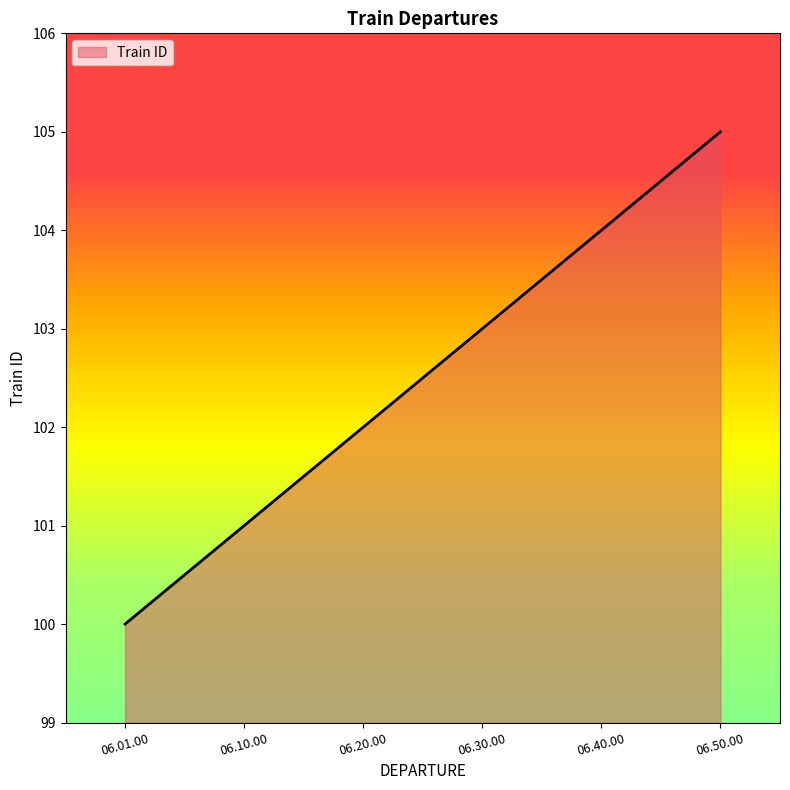

How many values are between 101 and 104?

4